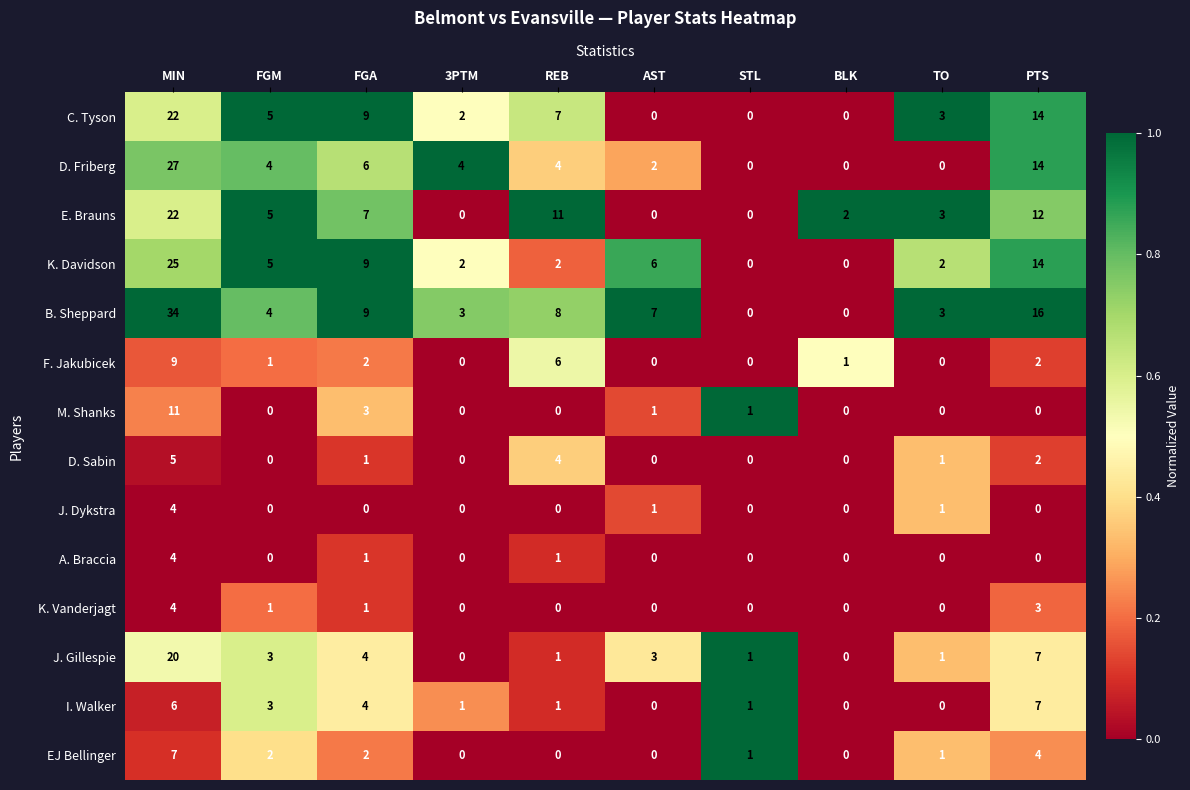

Is it true that M. Shanks equals -6 at REB?

False